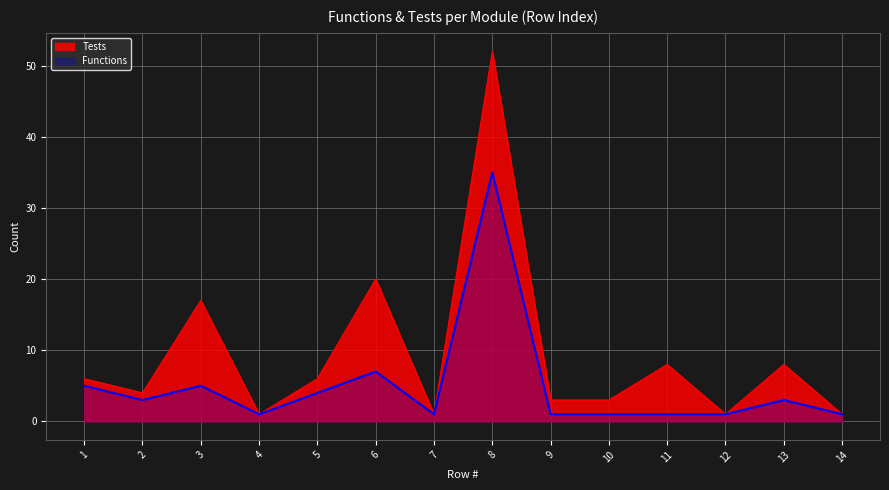

Rank the series at 3 from lowest to highest value.

Functions, Tests